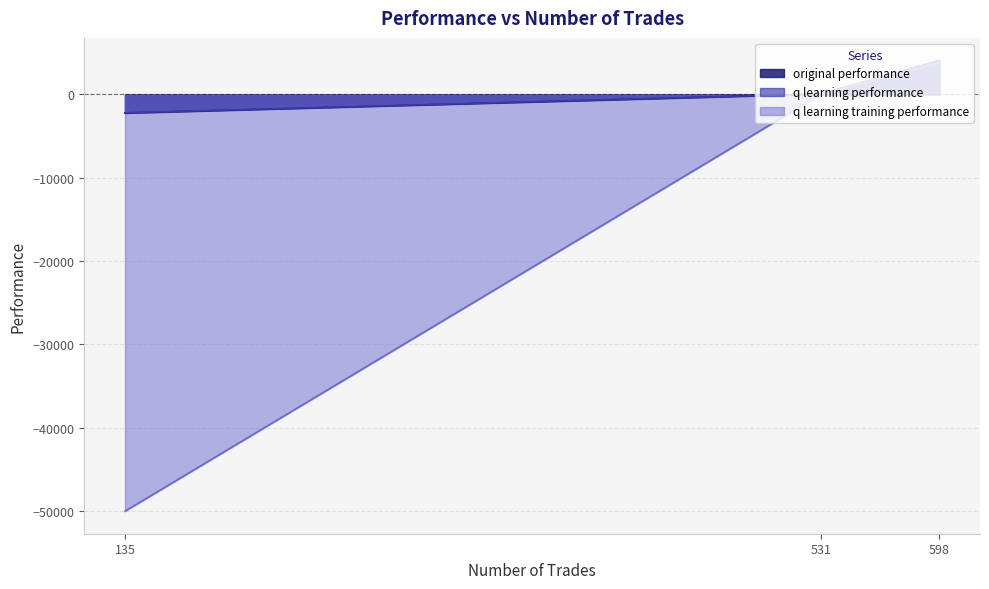

Between 531 and 135, which is larger?

531